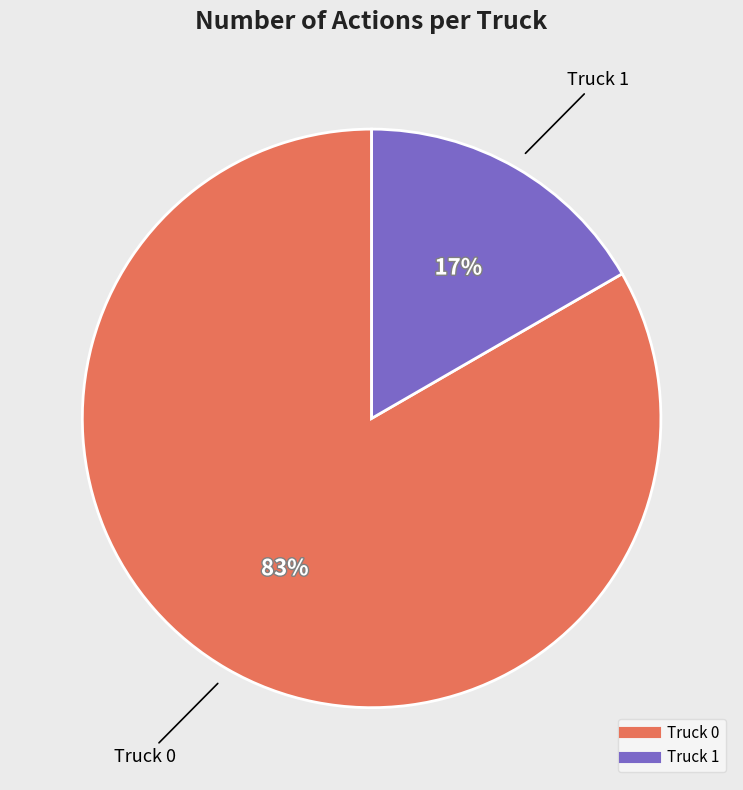

Does Truck 1 account for over 50% of the chart?

No